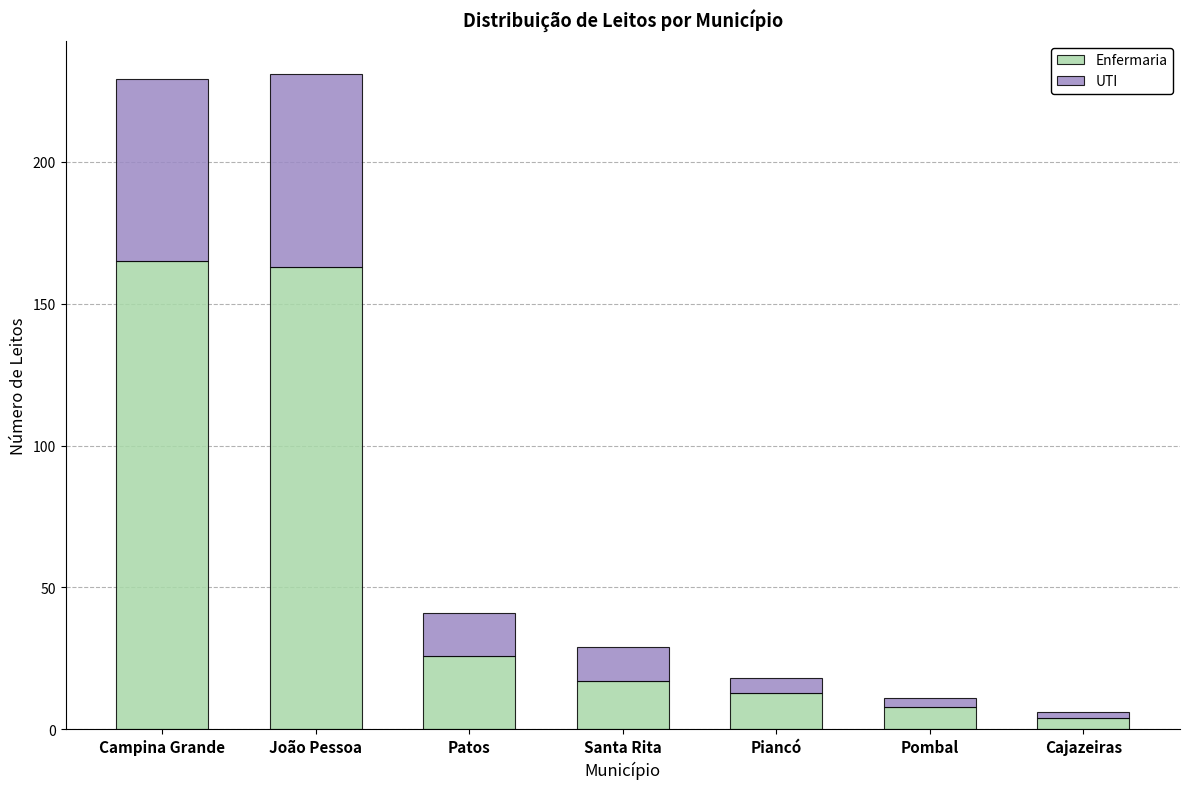

The Enfermaria series shows 8 at Pombal. True or false?

True